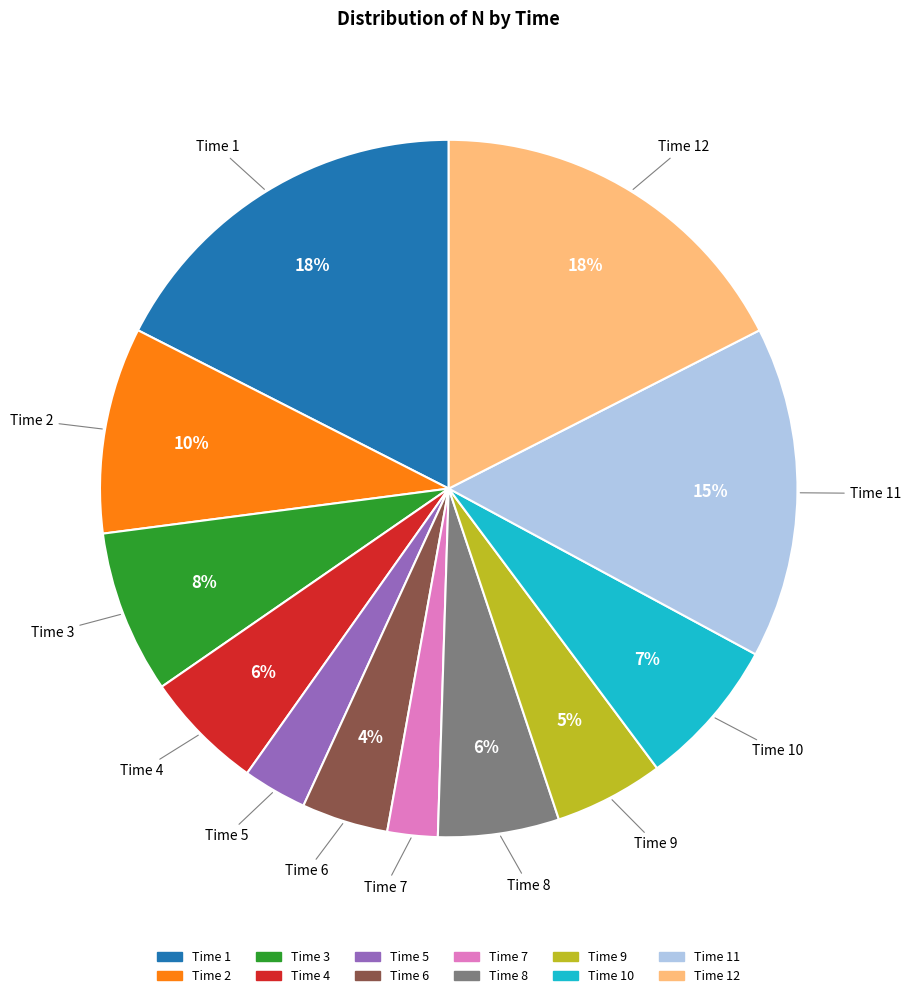

To the nearest percent, what is the average slice percentage?

8%